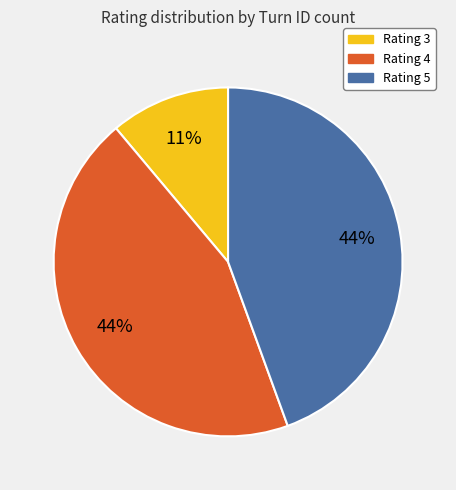

What is the ratio of the value at Rating 5 to the value at Rating 4?

1.0